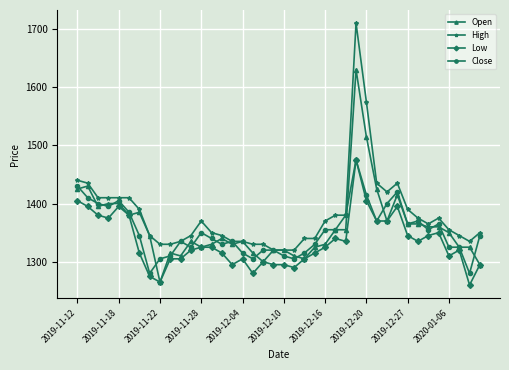

What is the difference between the maximum and minimum values in the High series?

390